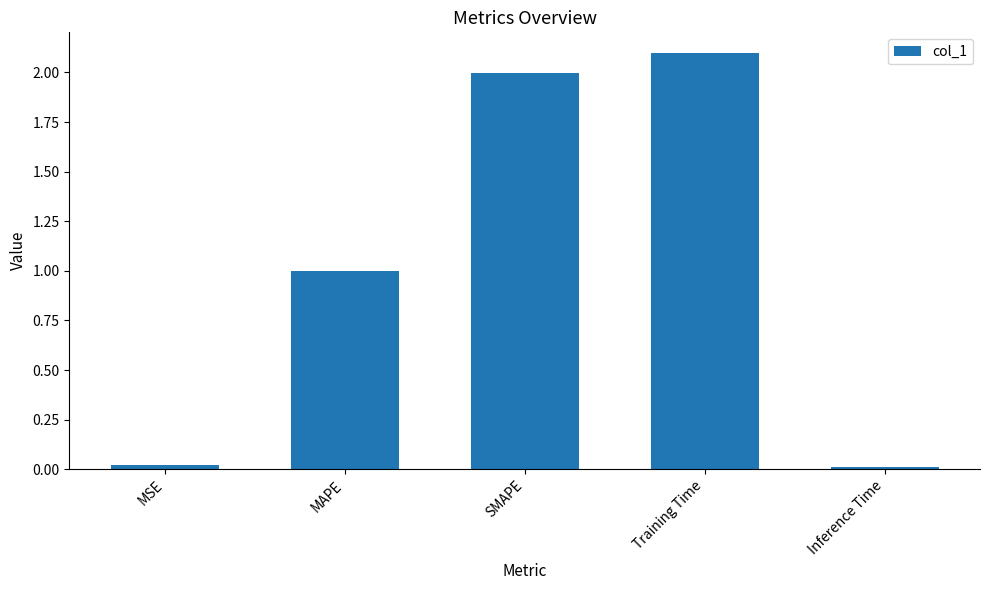

At which label is the value closest to 1?

MAPE